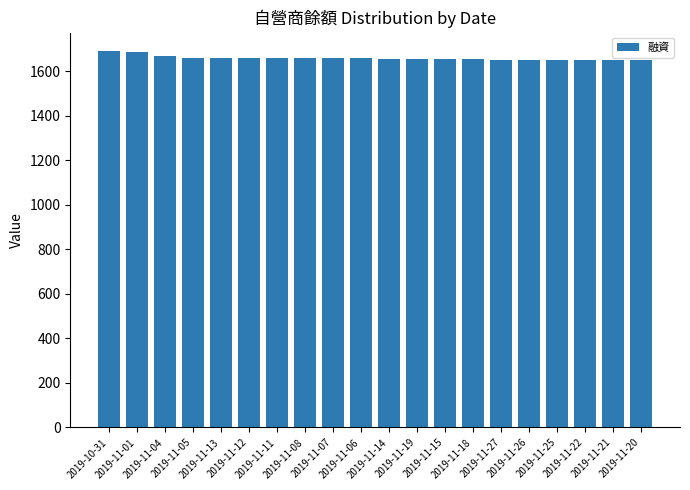

What value does the data have at 2019-11-07, to the nearest 10?

1660